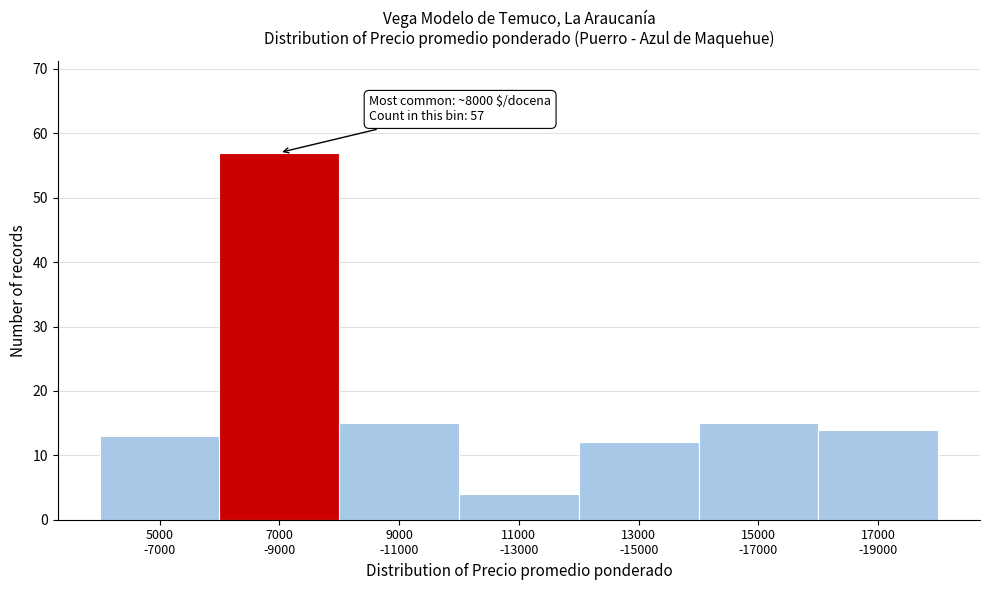

Reading left to right, extract all data points from this chart.

13	57	15	4	12	15	14